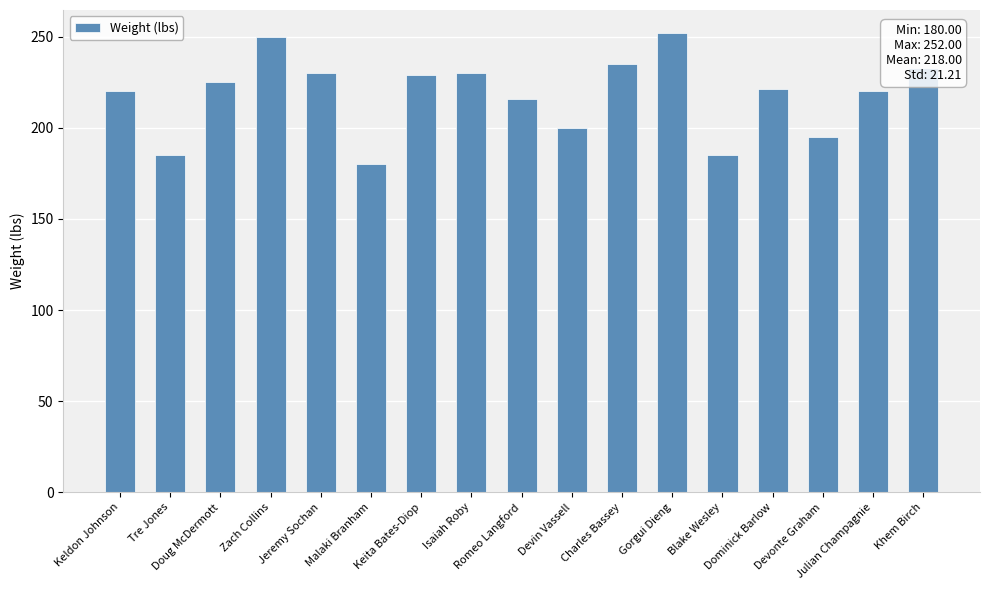

What is the change in value from Romeo Langford to Devin Vassell?

-16